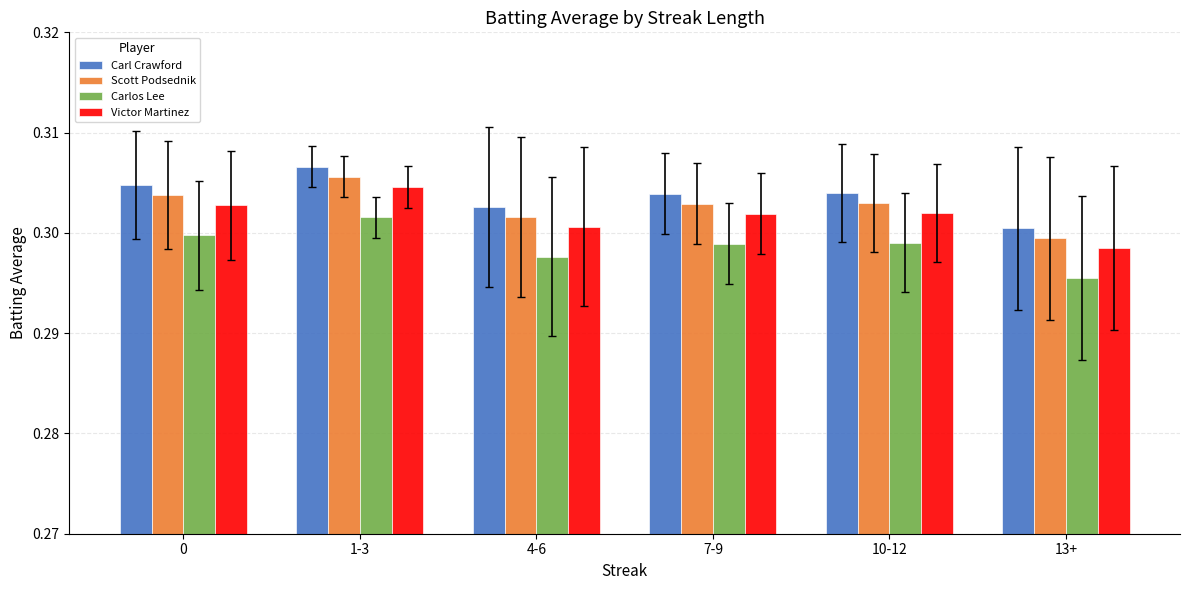

Is it true that Carlos Lee equals 0.4 at 13+?

False